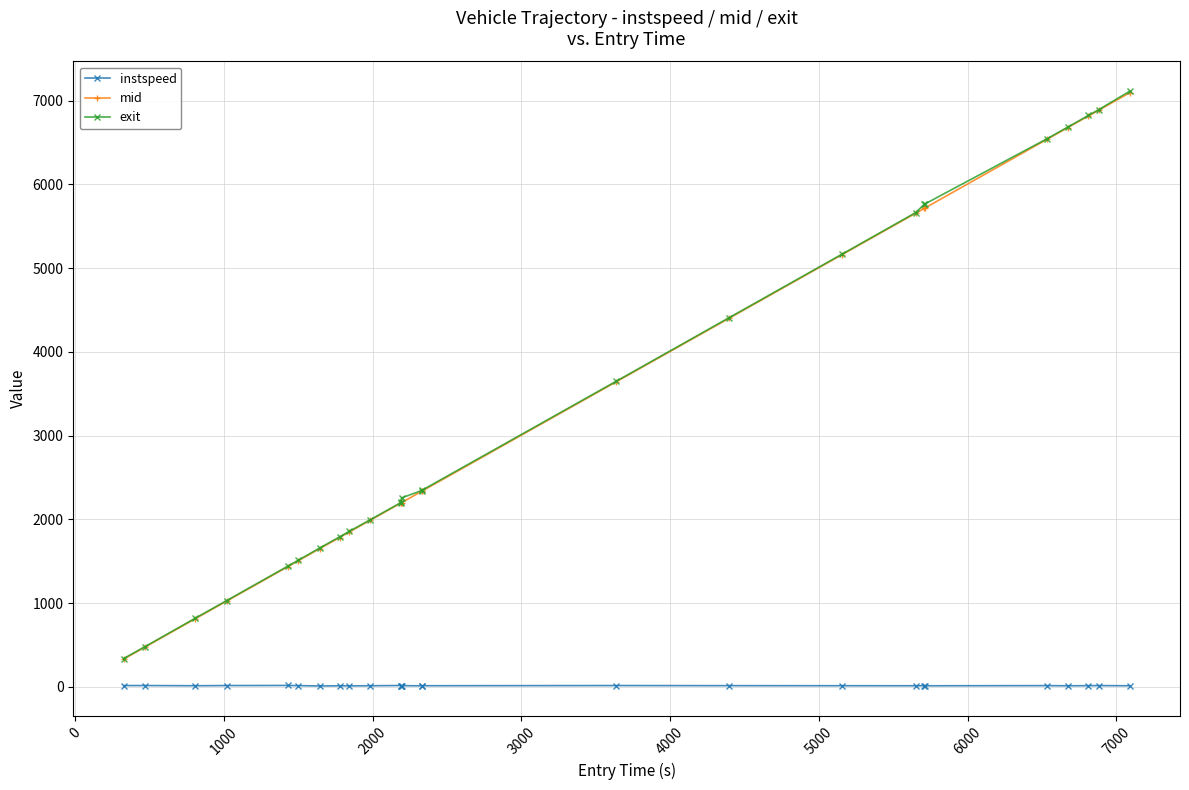

What is the value of the mid point at the 15th from the left?

2337.2